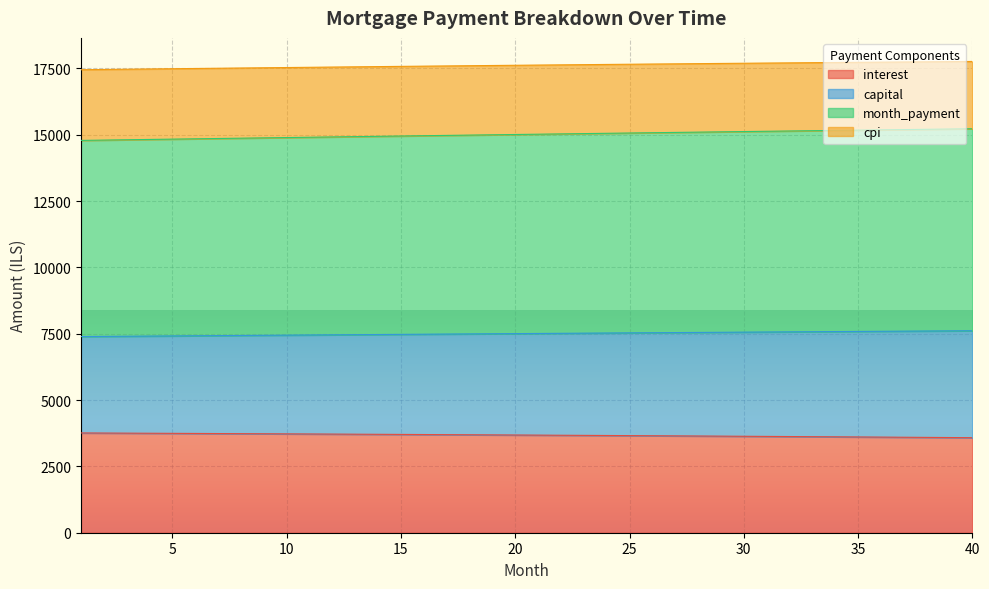

Between 26 and 28, which is larger?

26